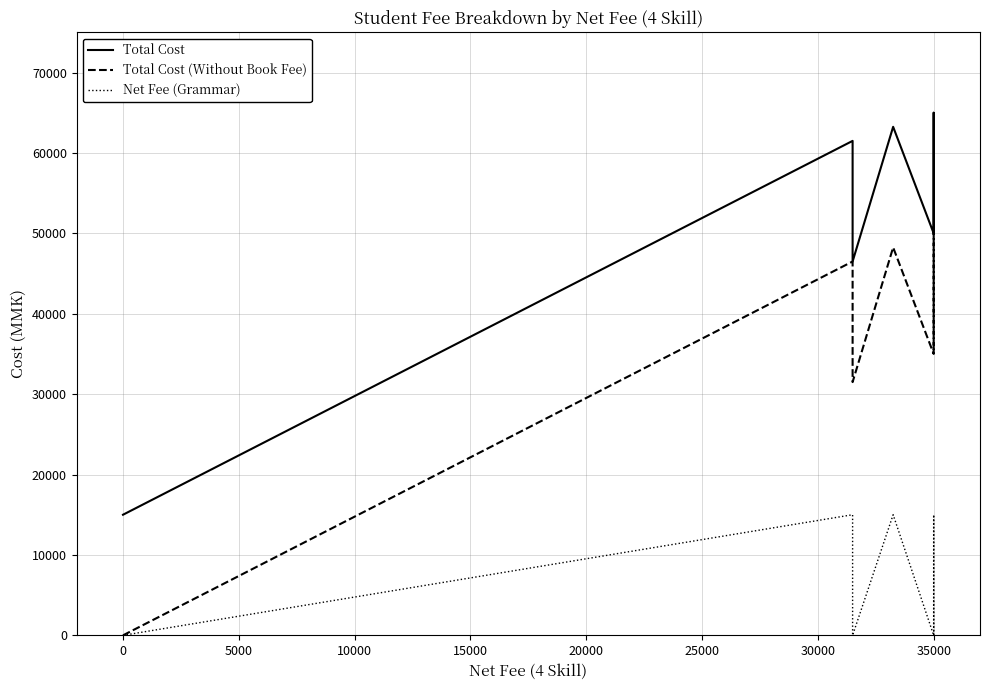

True or false: Total Cost (Without Book Fee) and Total Cost intersect in this chart.

False